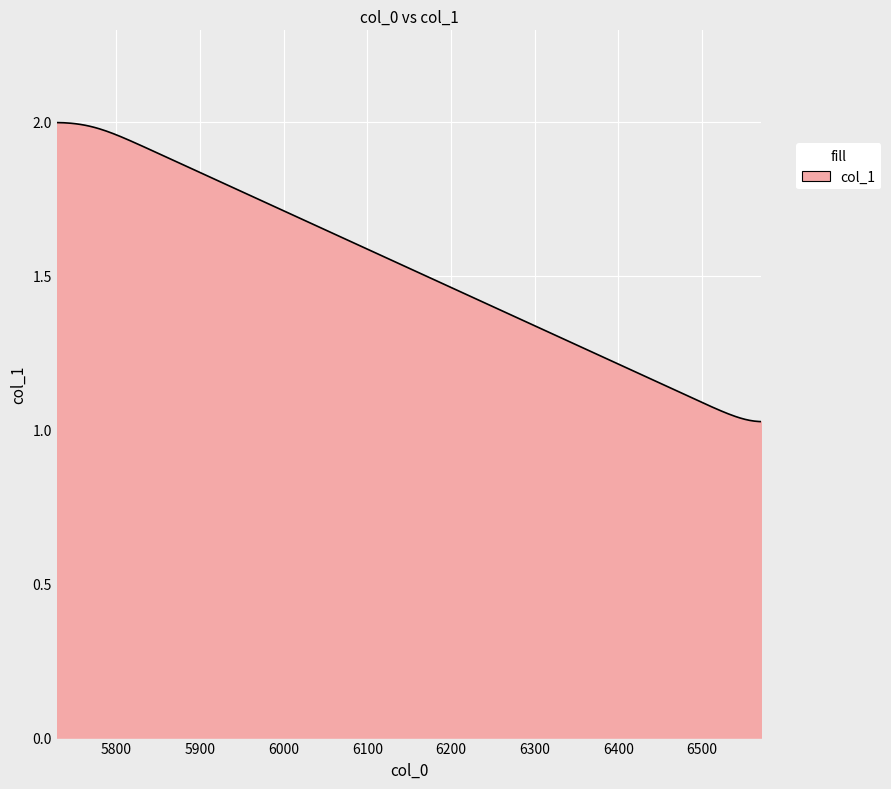

How many lines are shown in the chart?

1